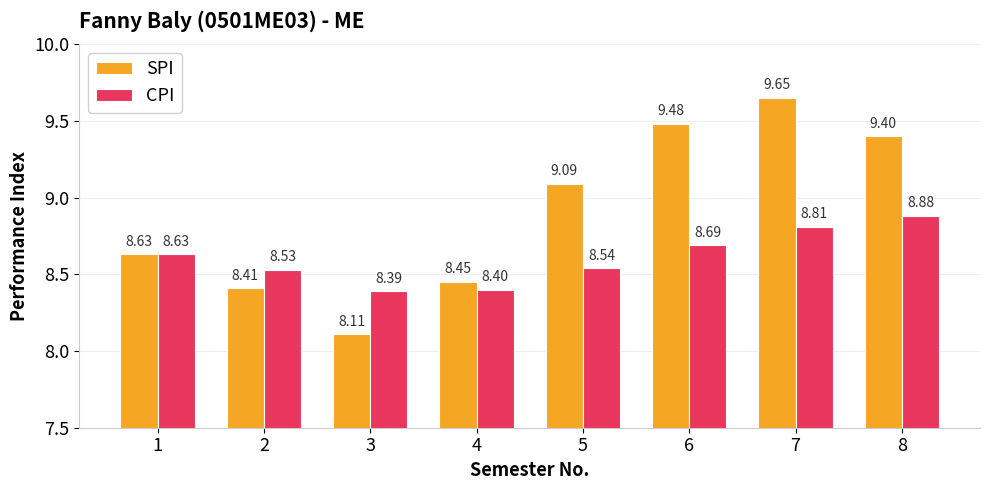

Is it true that SPI equals 8.6 at 1?

True